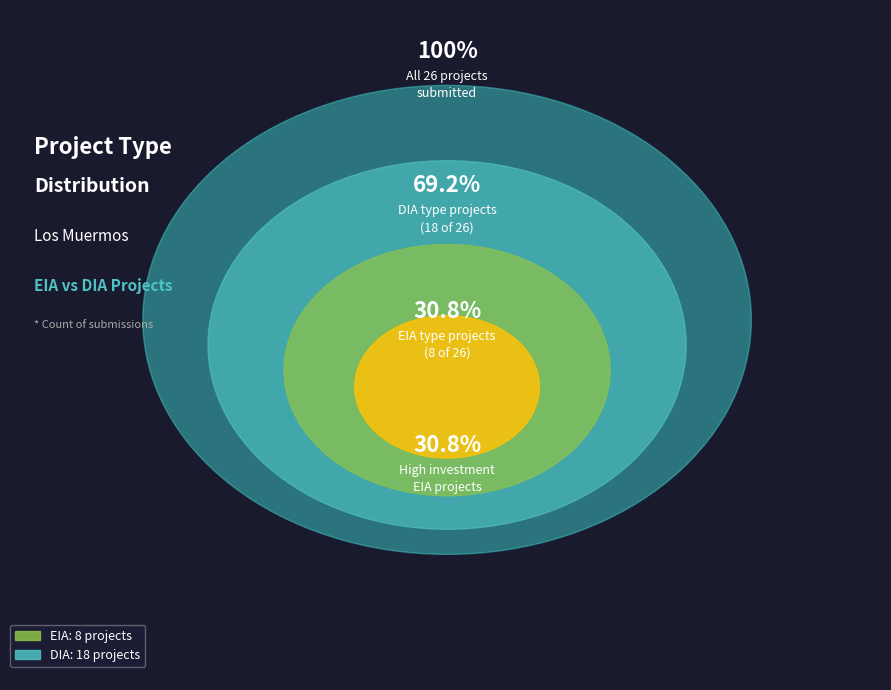

To the nearest percent, what portion does EIA represent?

31%